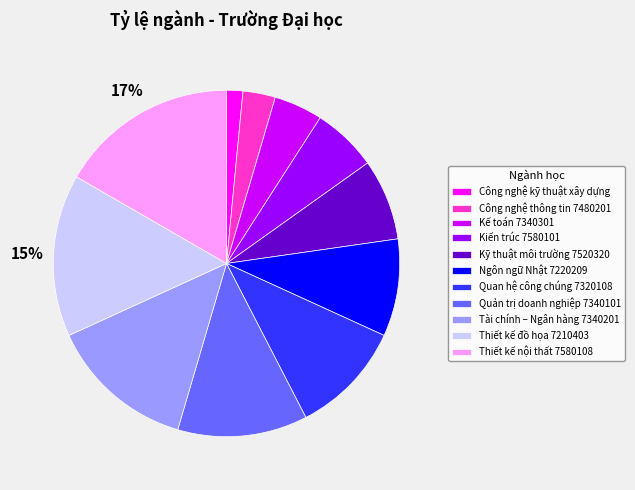

Which category has the smallest portion of the pie?

Công nghệ kỹ thuật xây dựng